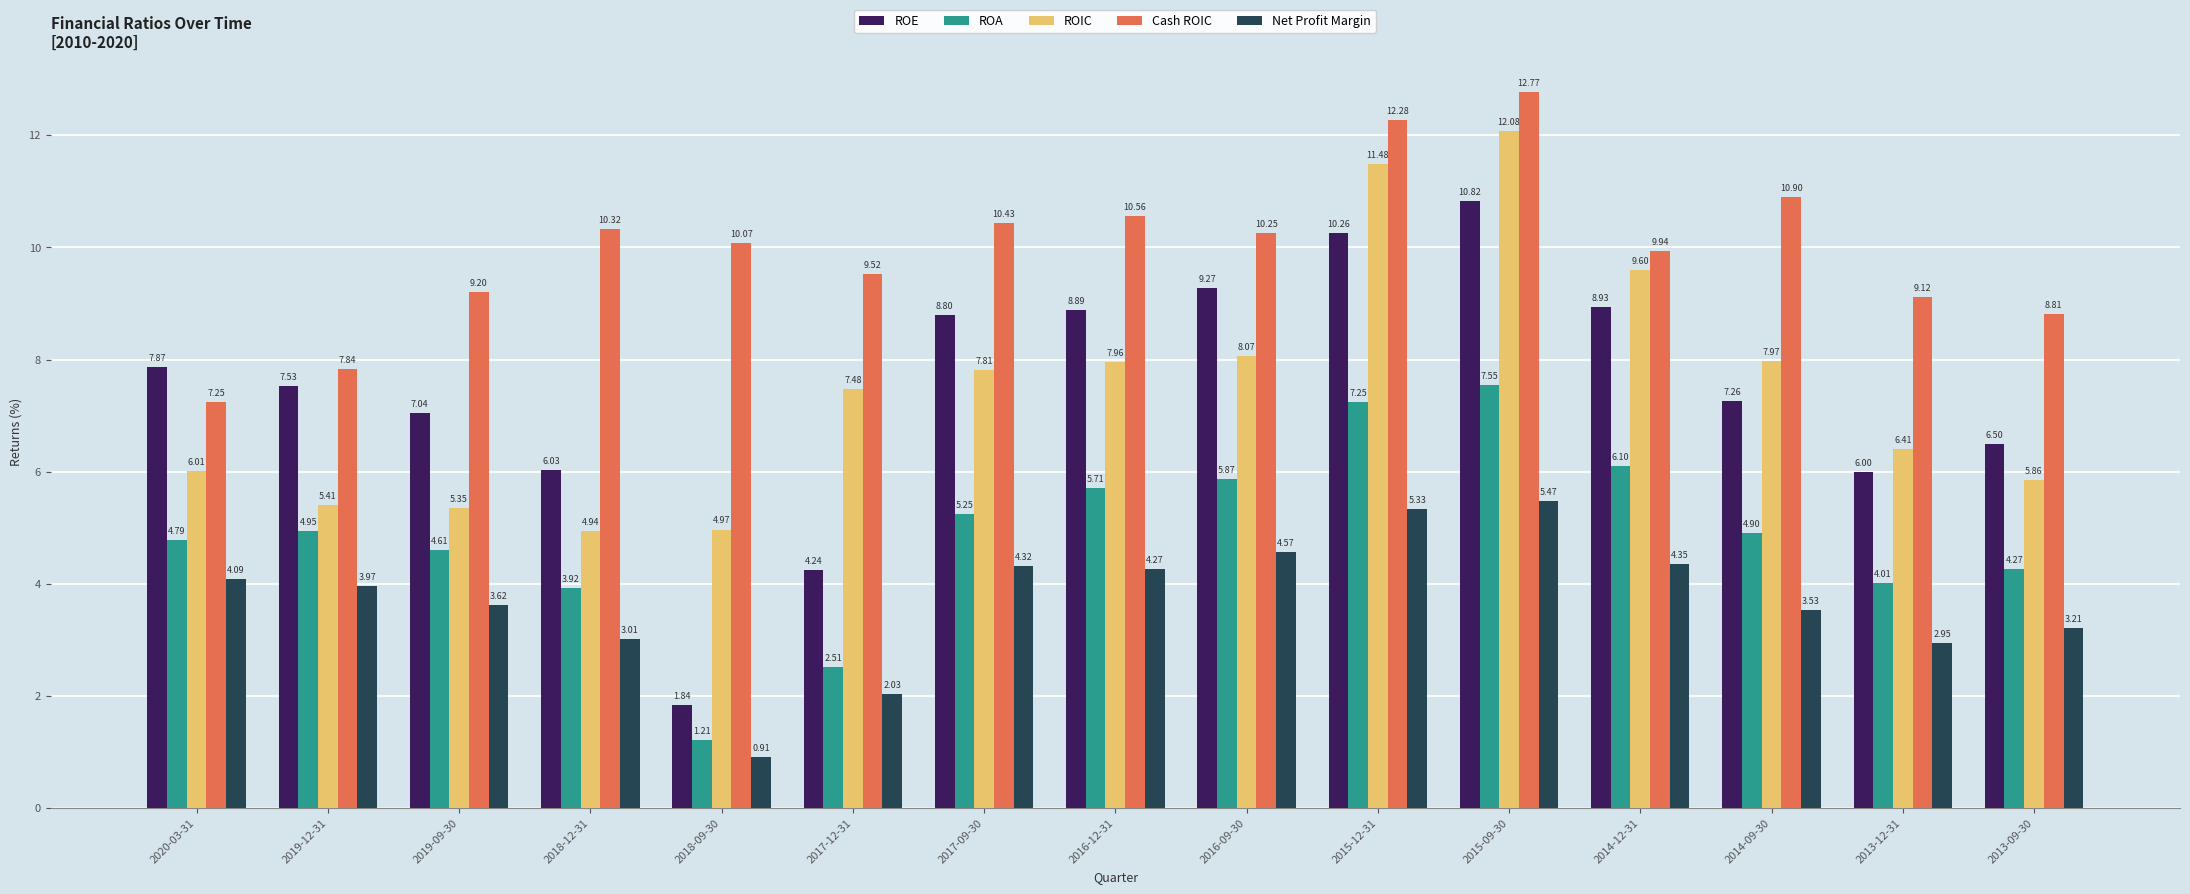

Rank the categories by Net Profit Margin value from lowest to highest.

2018-09-30, 2017-12-31, 2013-12-31, 2018-12-31, 2013-09-30, 2014-09-30, 2019-09-30, 2019-12-31, 2020-03-31, 2016-12-31, 2017-09-30, 2014-12-31, 2016-09-30, 2015-12-31, 2015-09-30